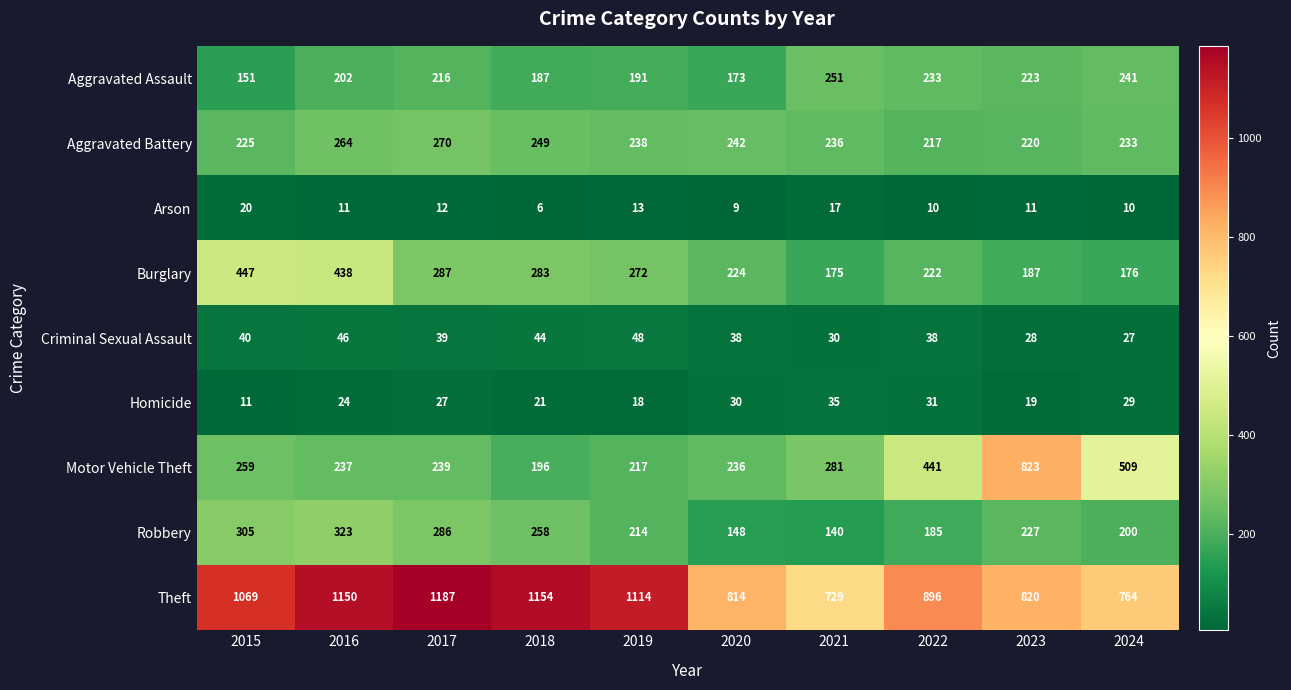

Which series has the largest range (max minus min)?

Motor Vehicle Theft